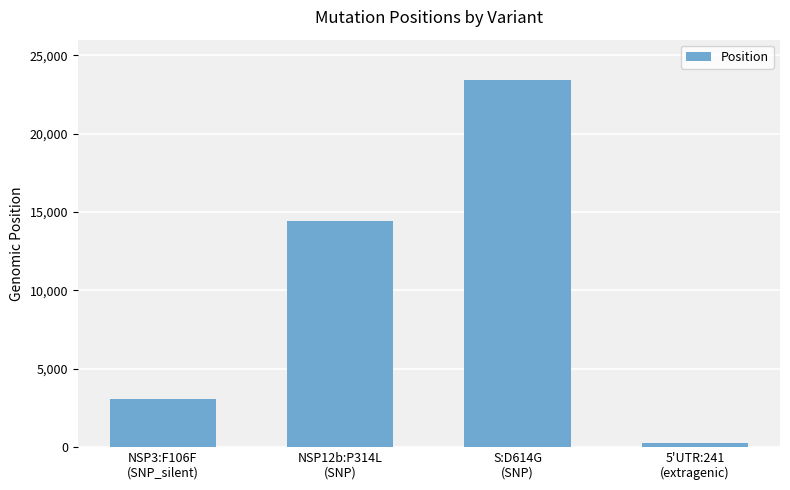

How many values are between 3037 and 23403?

3